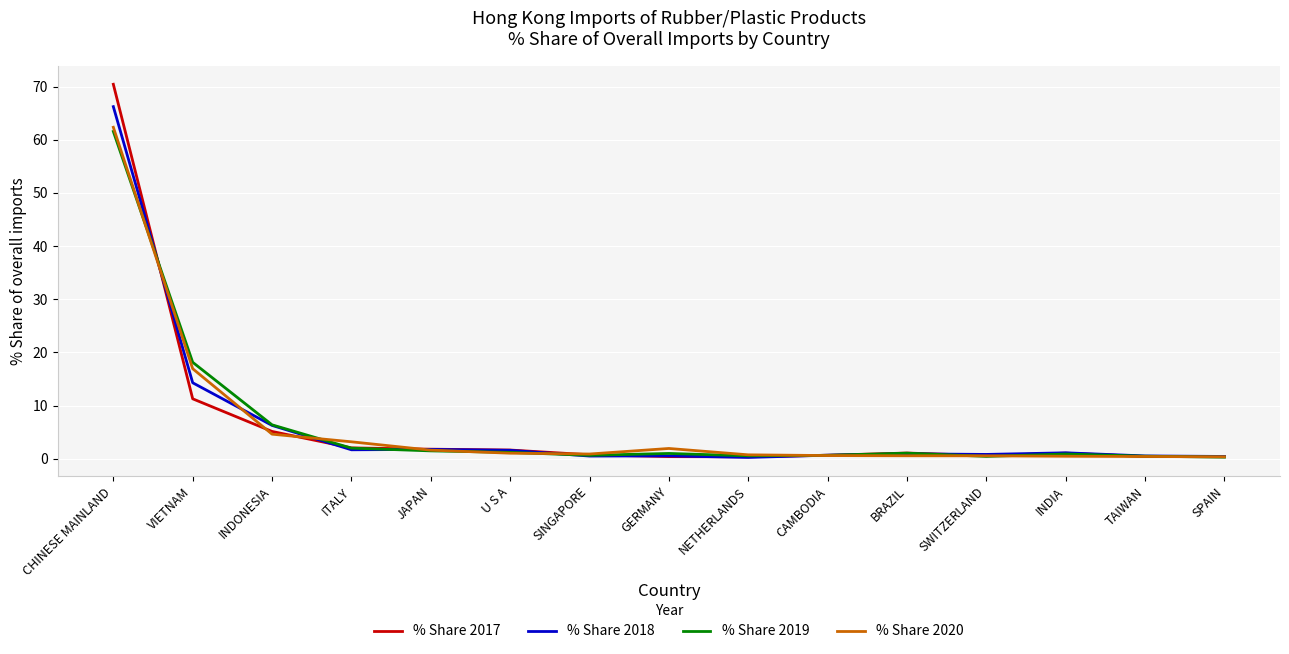

At how many categories does at least one series exceed 11?

2